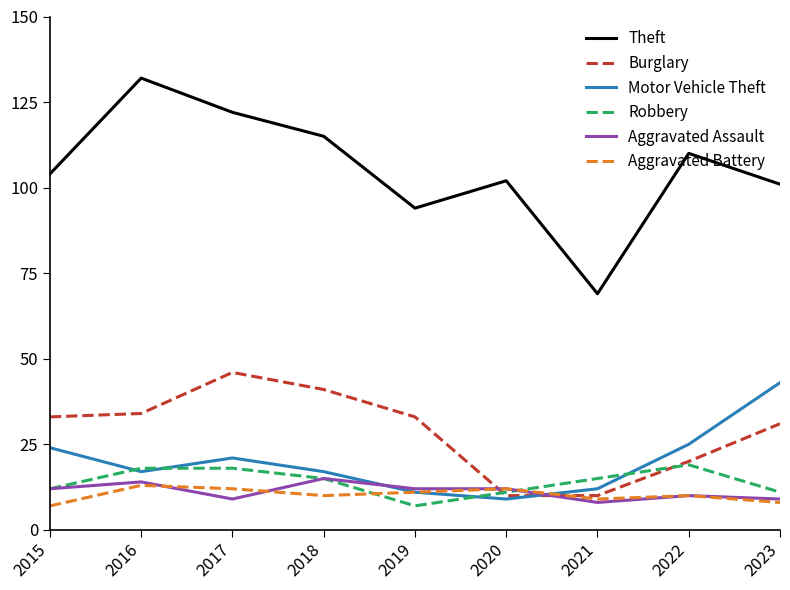

At which label does Robbery first exceed 15?

2016